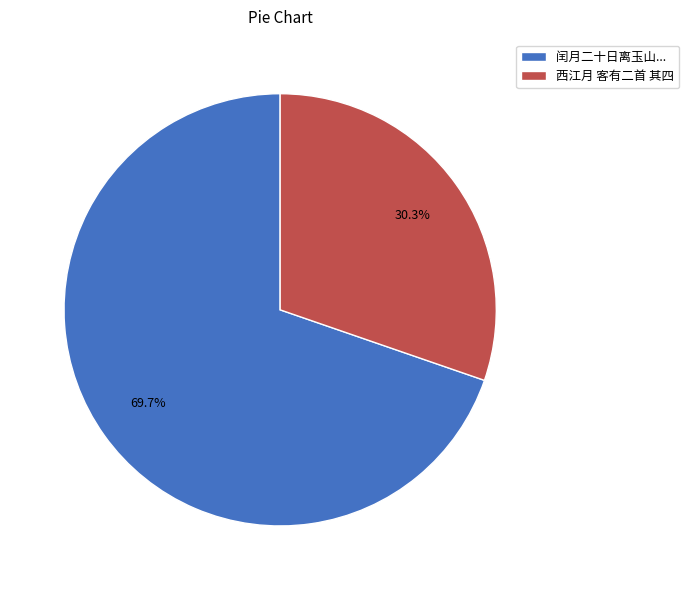

To the nearest percent, what is the difference between the largest and smallest slice percentages?

39%